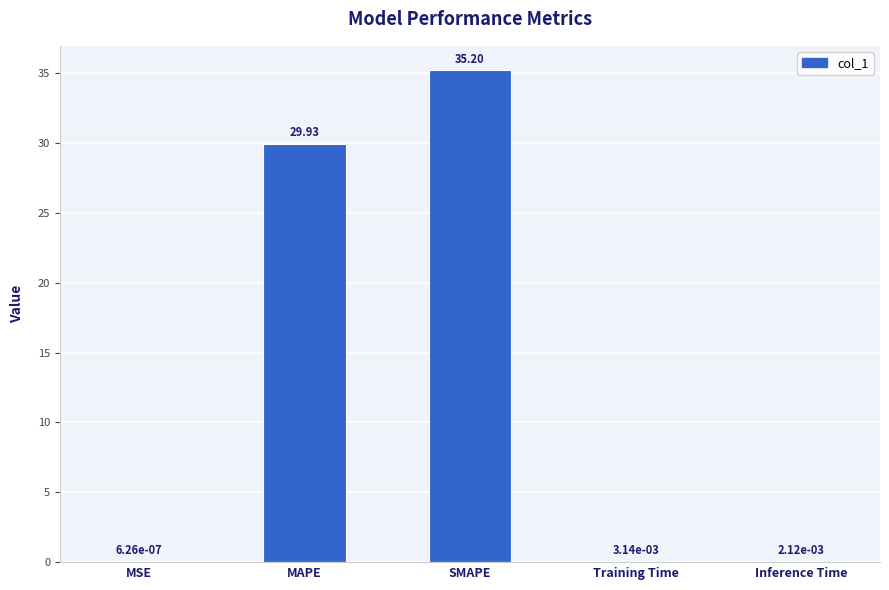

Which label corresponds to the largest value in the chart?

SMAPE